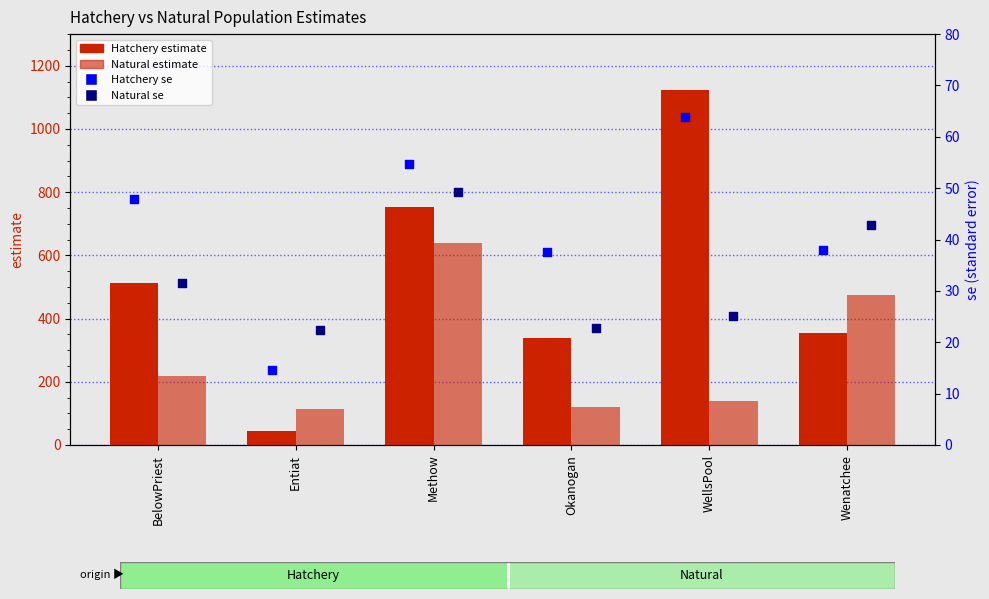

Which series reaches the maximum Y coordinate?

Hatchery estimate